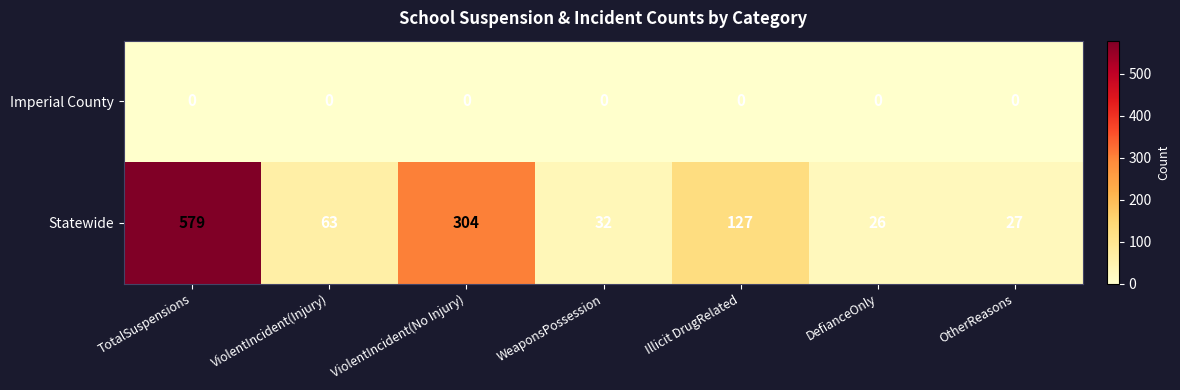

Is it true that Statewide equals 74 at Illicit DrugRelated?

False